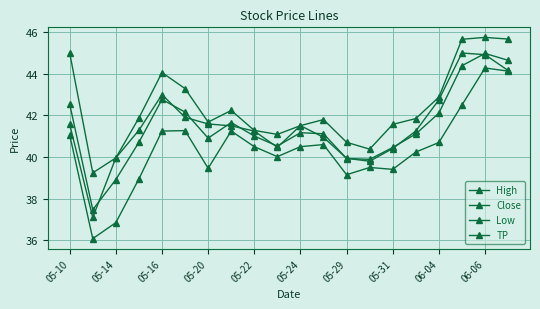

True or false: TP has more than 1 interior local peaks.

True